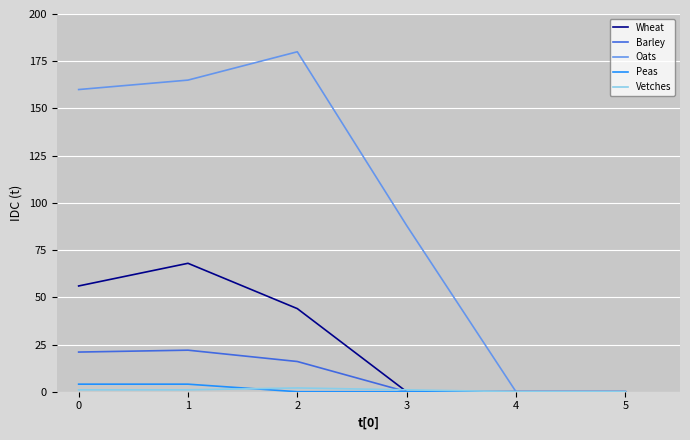

Is it true that Peas equals 0 at 4?

True